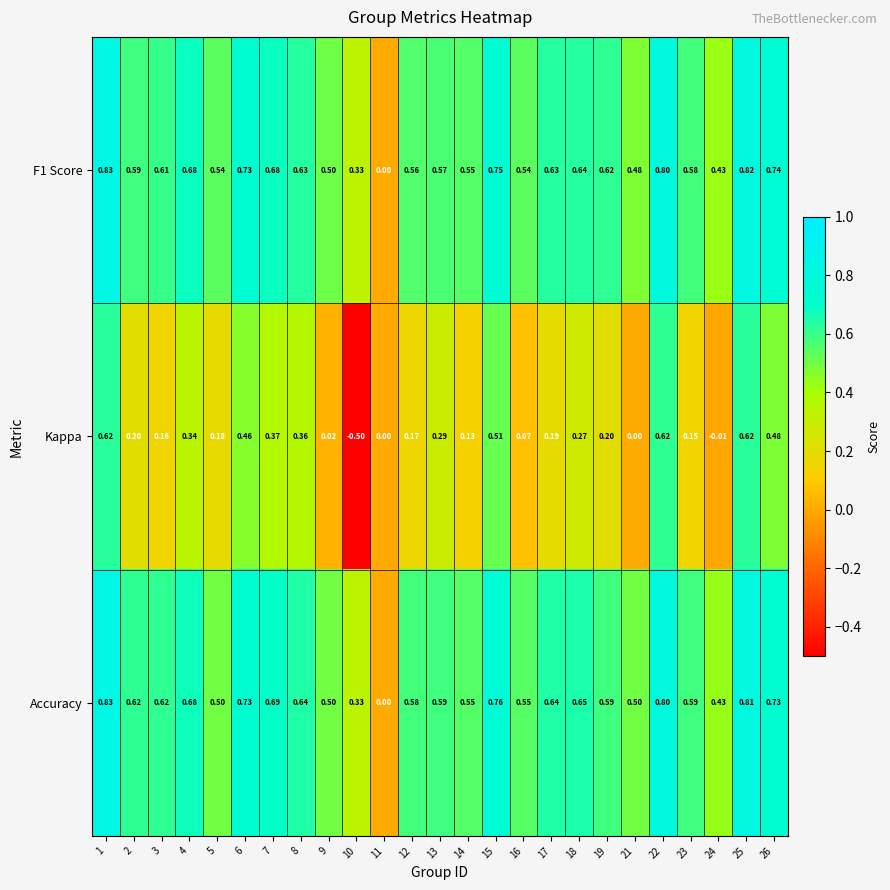

Between 3 and 10, which series saw the biggest shift?

Kappa